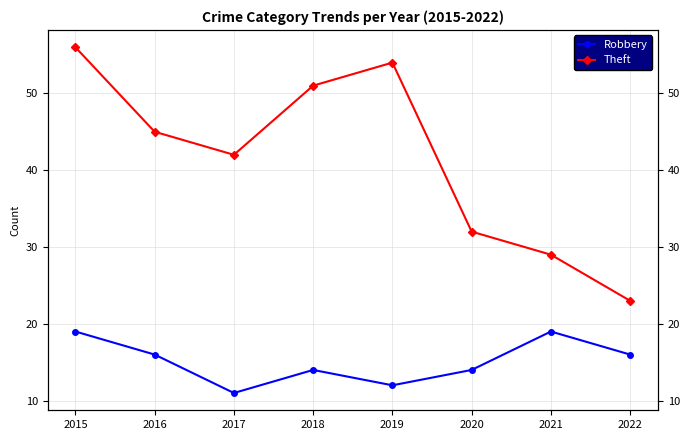

At which category does the chart reach its minimum across all series?

2017